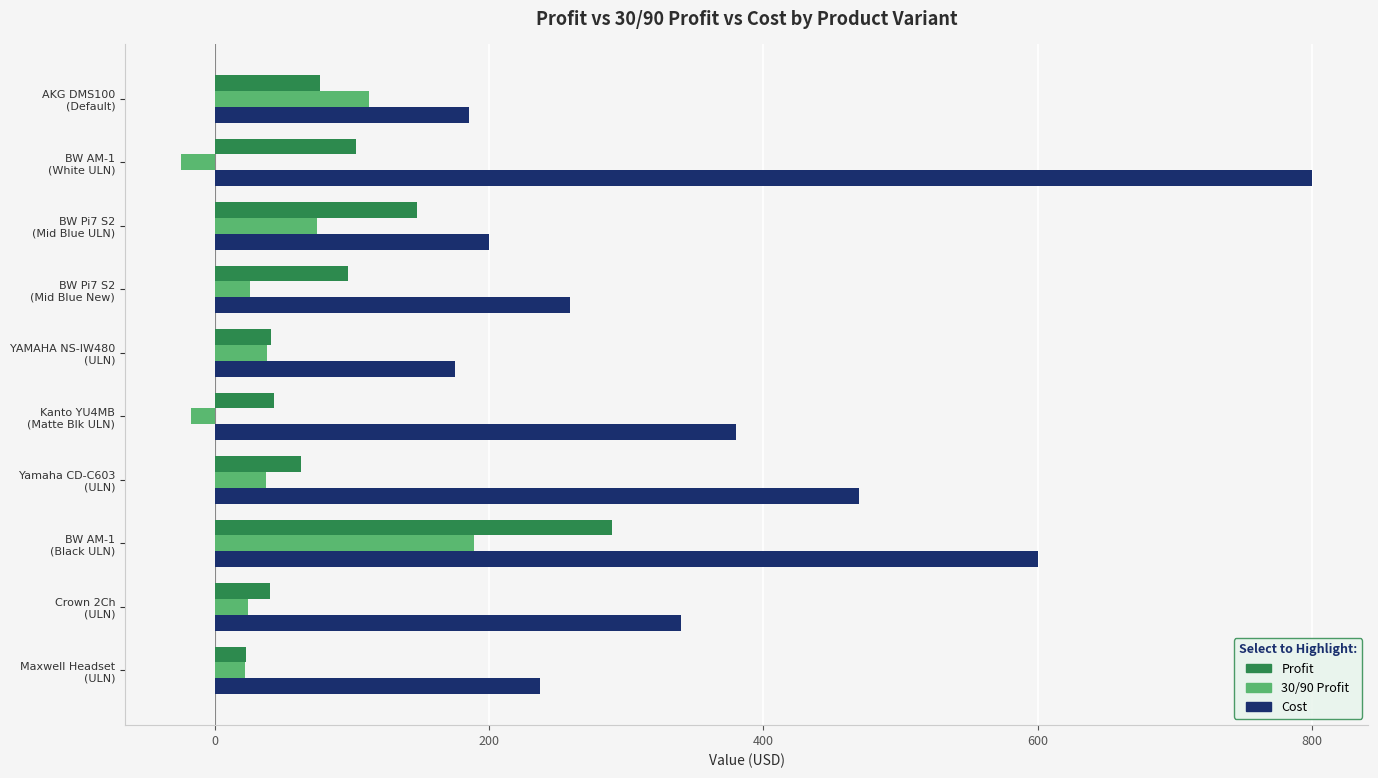

Rank the series by their maximum value, from lowest to highest.

30/90 Profit, Profit, Cost